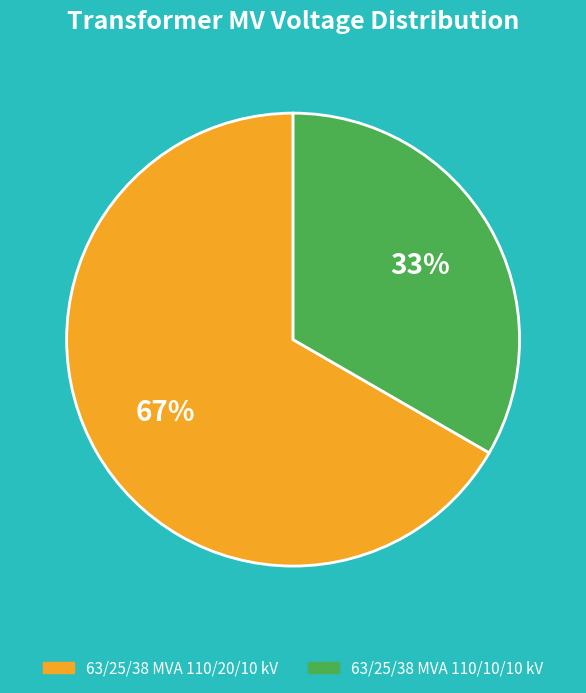

How many segments does this pie chart have?

2